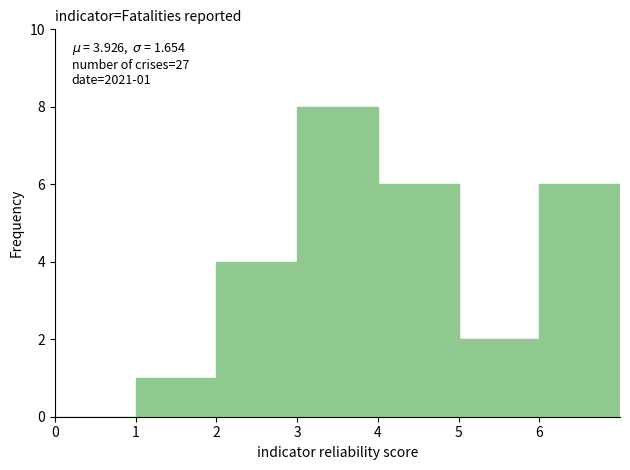

Over which range of the x-axis is the bar tallest?

3 to 4